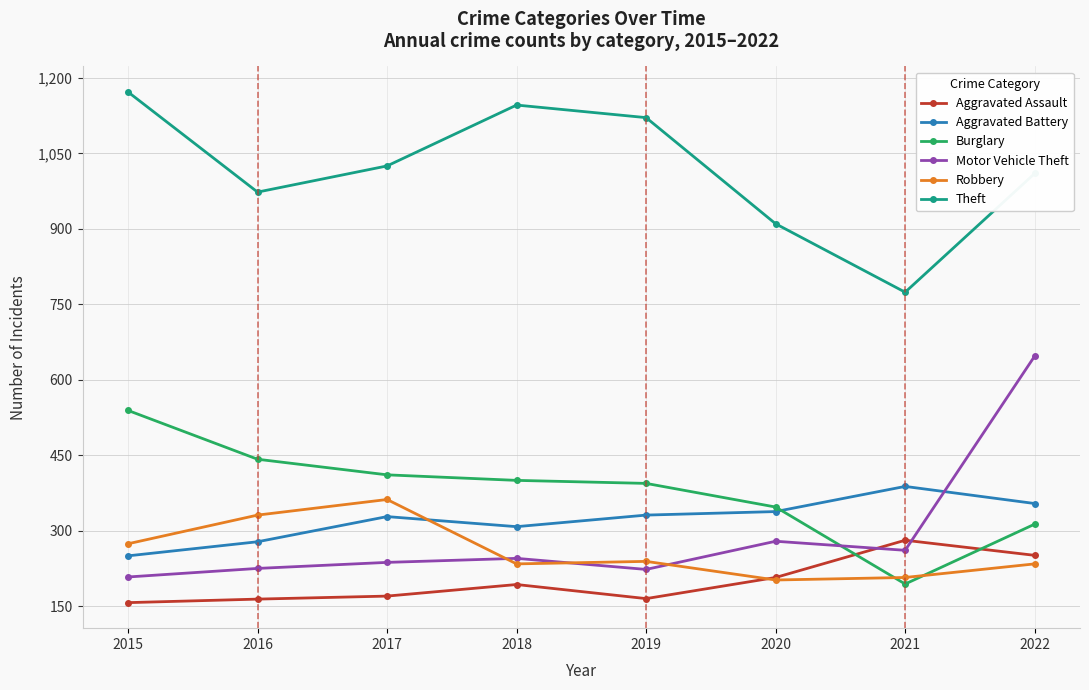

What is the difference between the maximum and minimum values in the Aggravated Battery series?

138